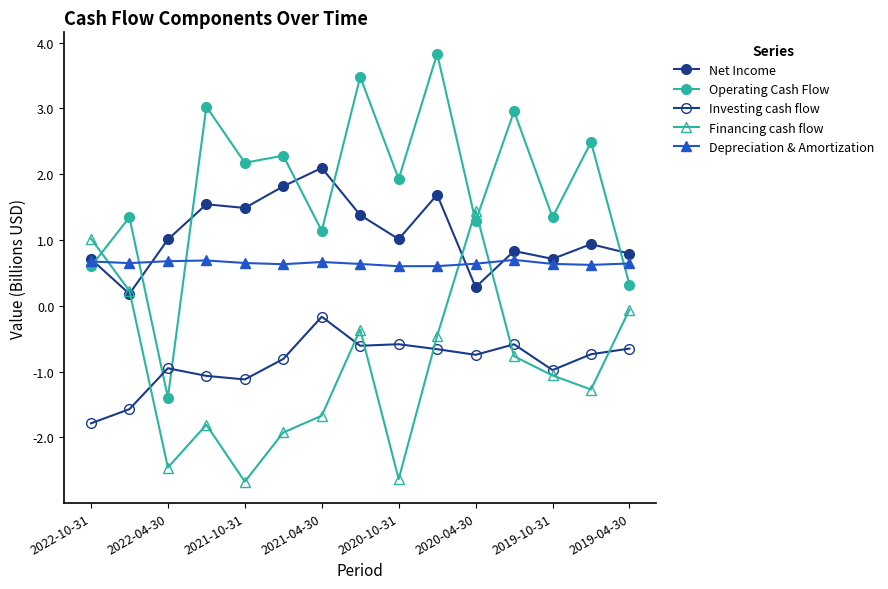

How many categories are shown in the chart?

15